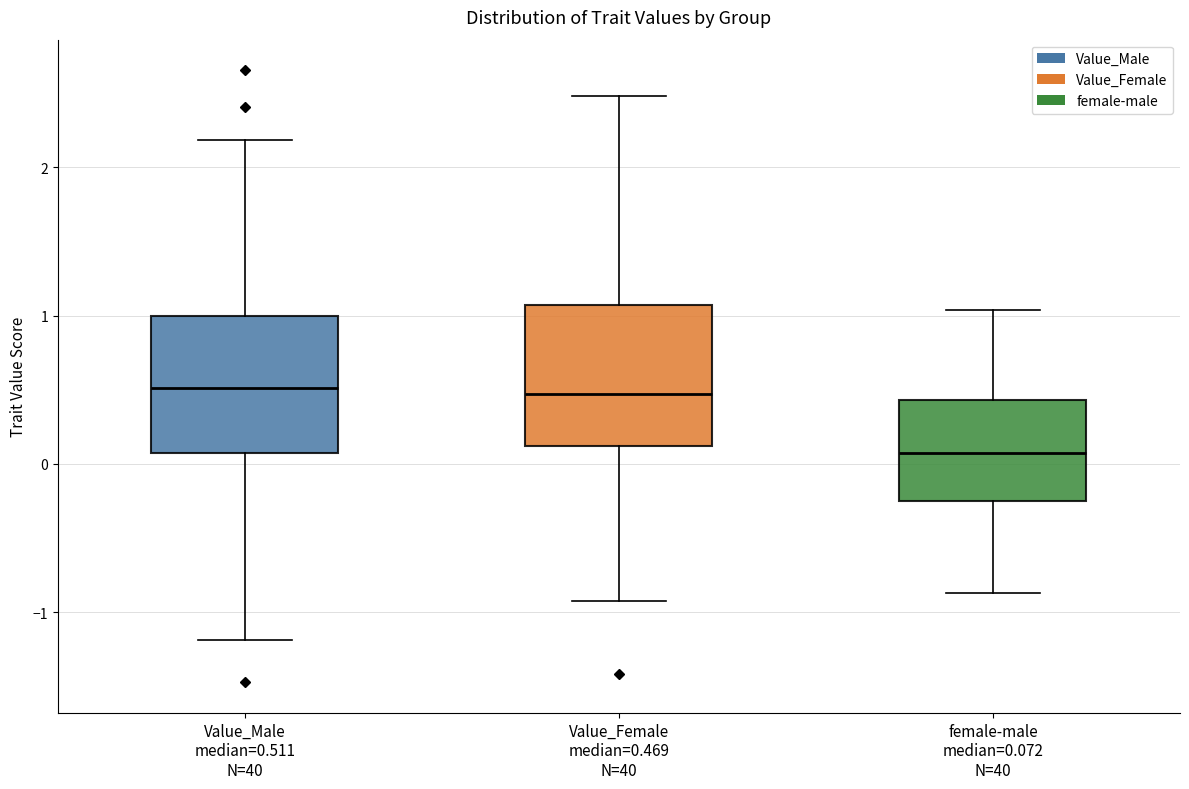

Reading left to right, transcribe this box plot: for each box, give where its median line is, the range the box spans, and where its two whiskers end, as read against the y-axis. The values are not printed on the chart, so give them approximately, as read against the axis.

Value_Male median=0.511 N=40: median 0.5, box 0.1 to 1.0, whiskers -1.2 to 2.2
Value_Female median=0.469 N=40: median 0.5, box 0.1 to 1.1, whiskers -0.9 to 2.5
female-male median=0.072 N=40: median 0.1, box -0.2 to 0.4, whiskers -0.9 to 1.0